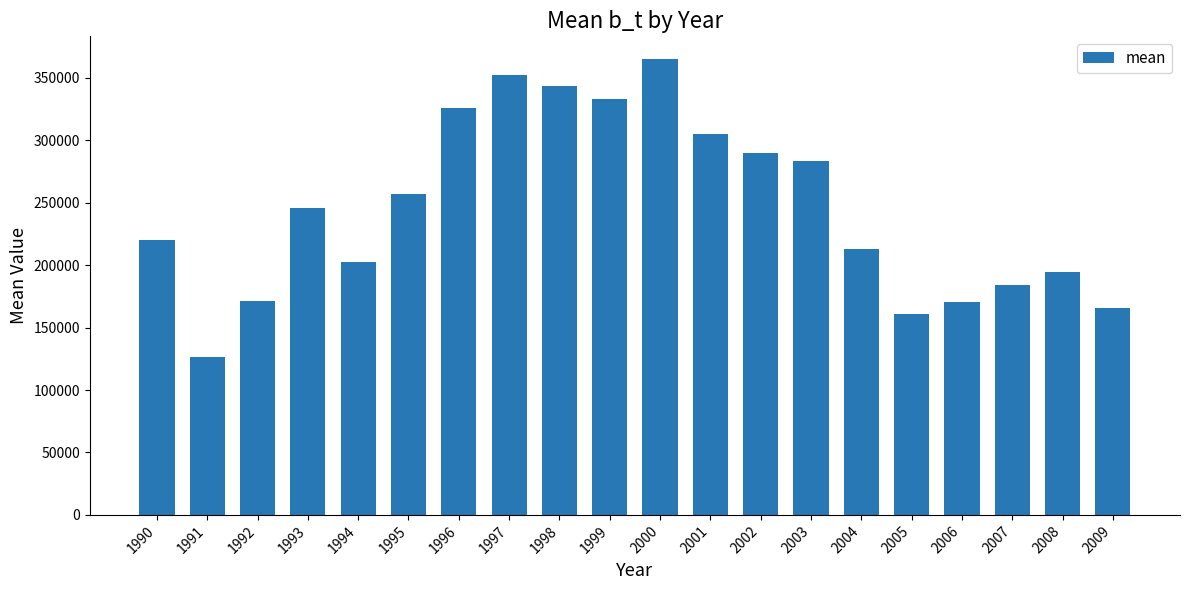

What is the smallest value displayed?

126106.6